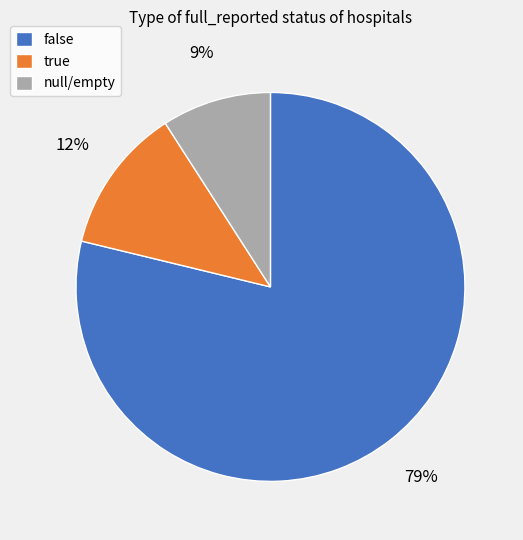

Which category accounts for the majority?

false